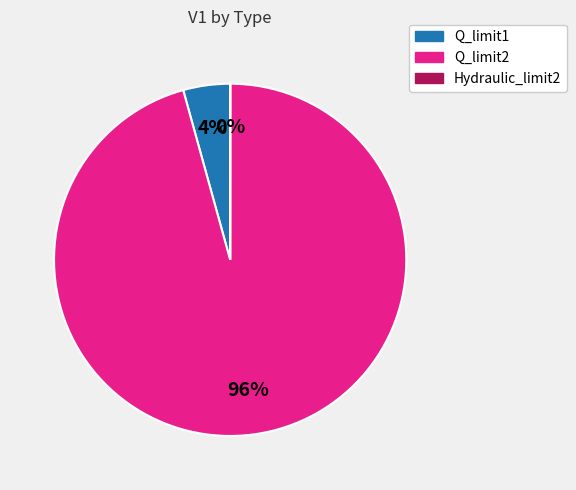

To the nearest percent, what is the difference between the largest and smallest slice percentages?

96%